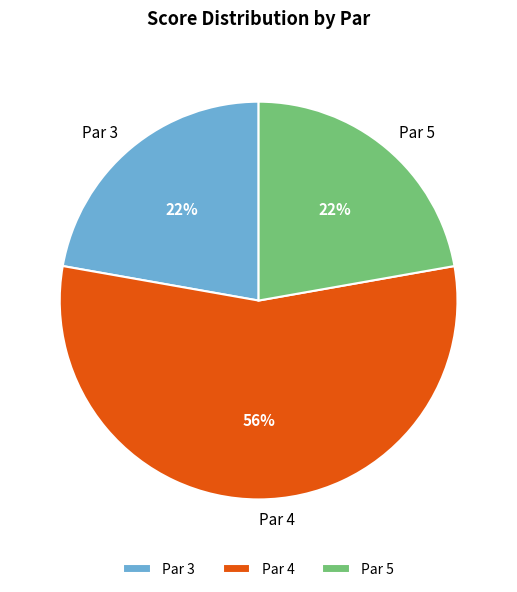

To the nearest percent, what is the combined percentage of Par 4 and Par 3?

78%